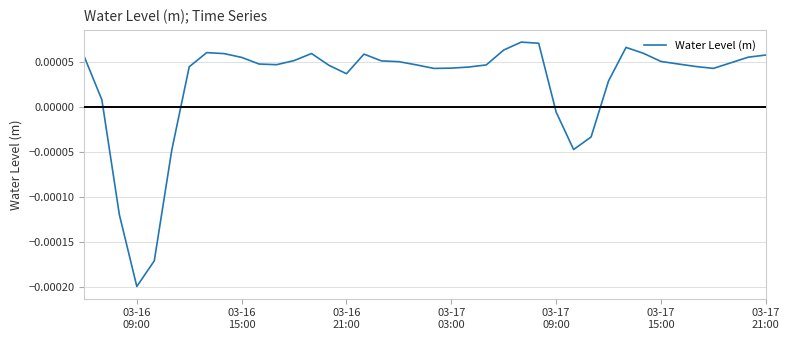

Does the chart have visible grid lines?

Yes